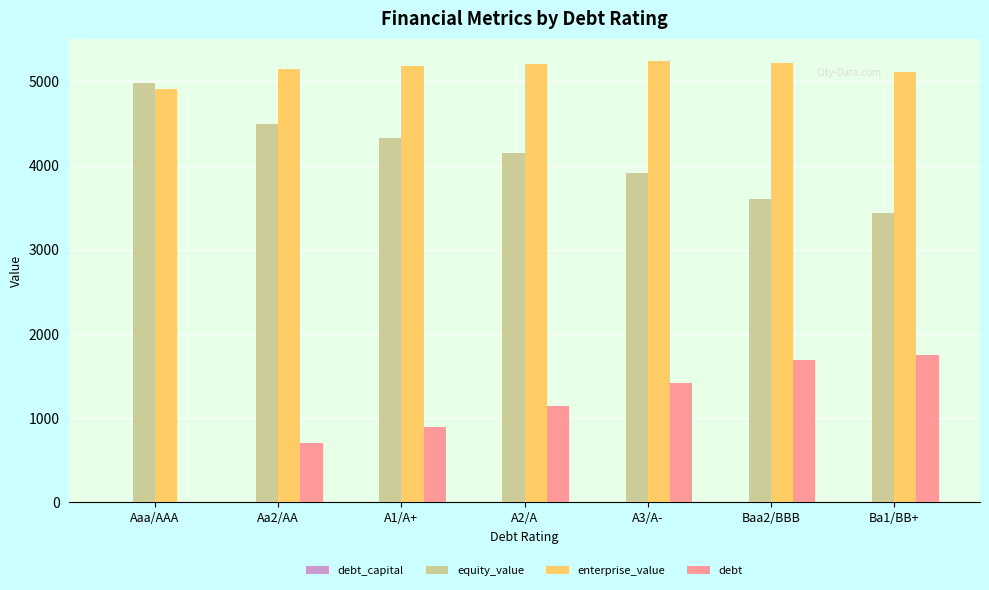

How many groups of bars are there?

7